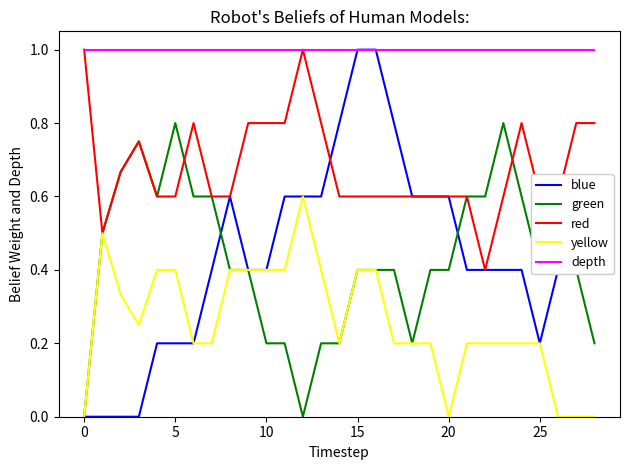

How many lines are shown in the chart?

5